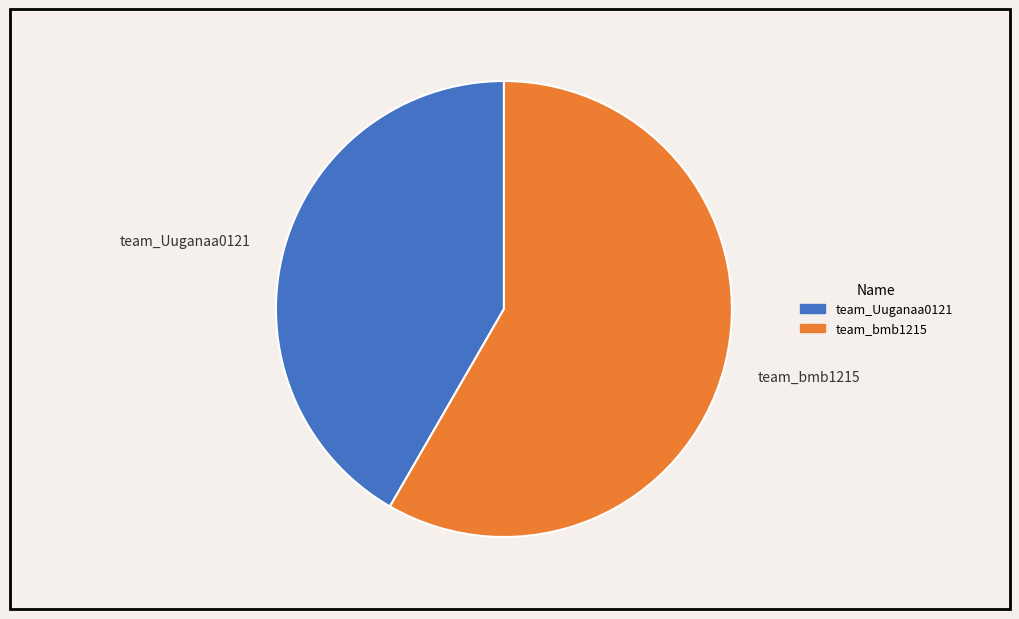

What is the ratio of the value at team_bmb1215 to the value at team_Uuganaa0121?

1.4